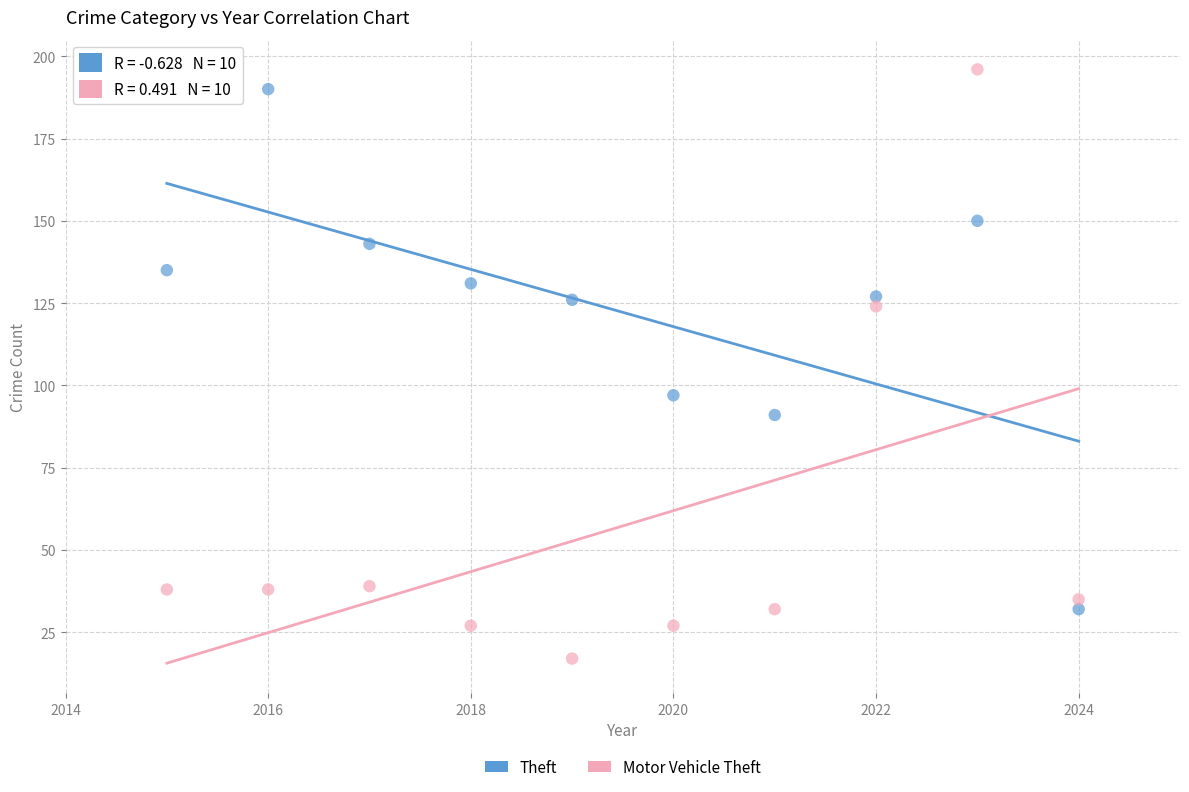

Which series contains the lowest Y value?

Motor Vehicle Theft